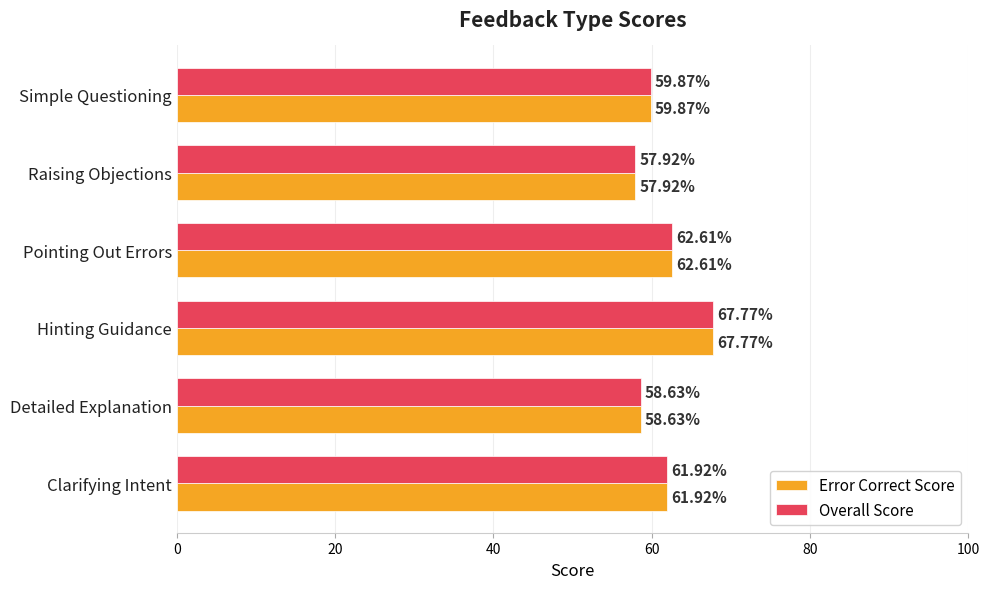

List the labels in order of Overall Score value, smallest first.

Raising Objections, Detailed Explanation, Simple Questioning, Clarifying Intent, Pointing Out Errors, Hinting Guidance